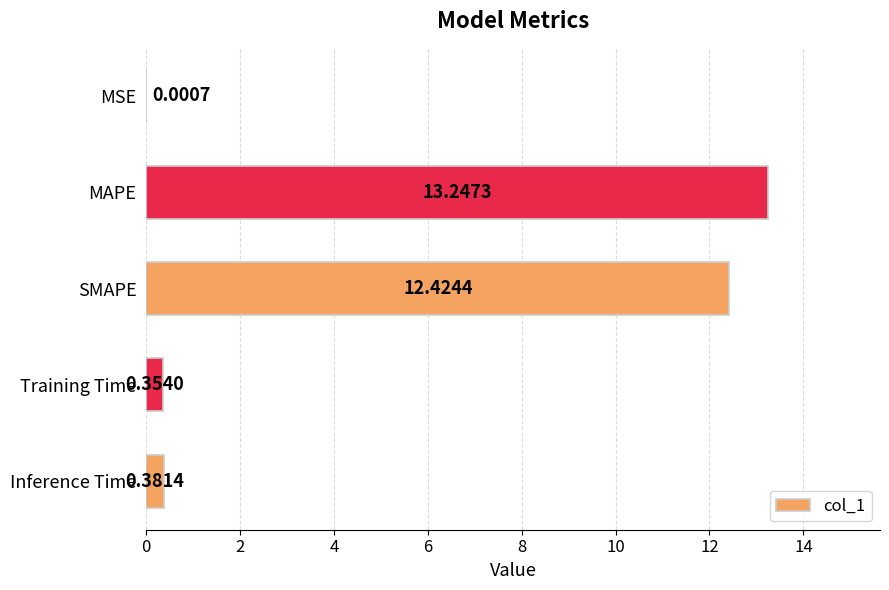

At which category does the chart reach its peak across all series?

MAPE